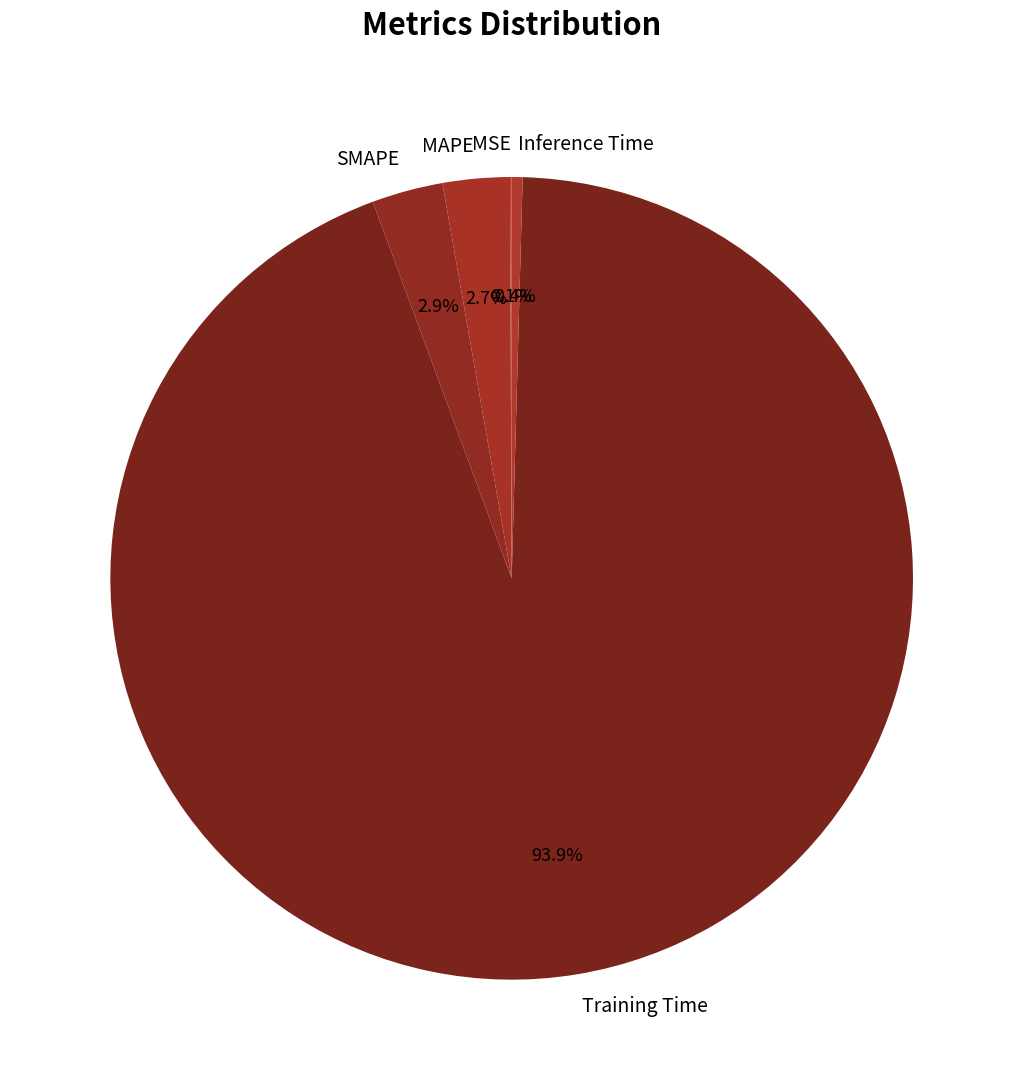

Is the sum of Training Time and Inference Time greater than half?

Yes